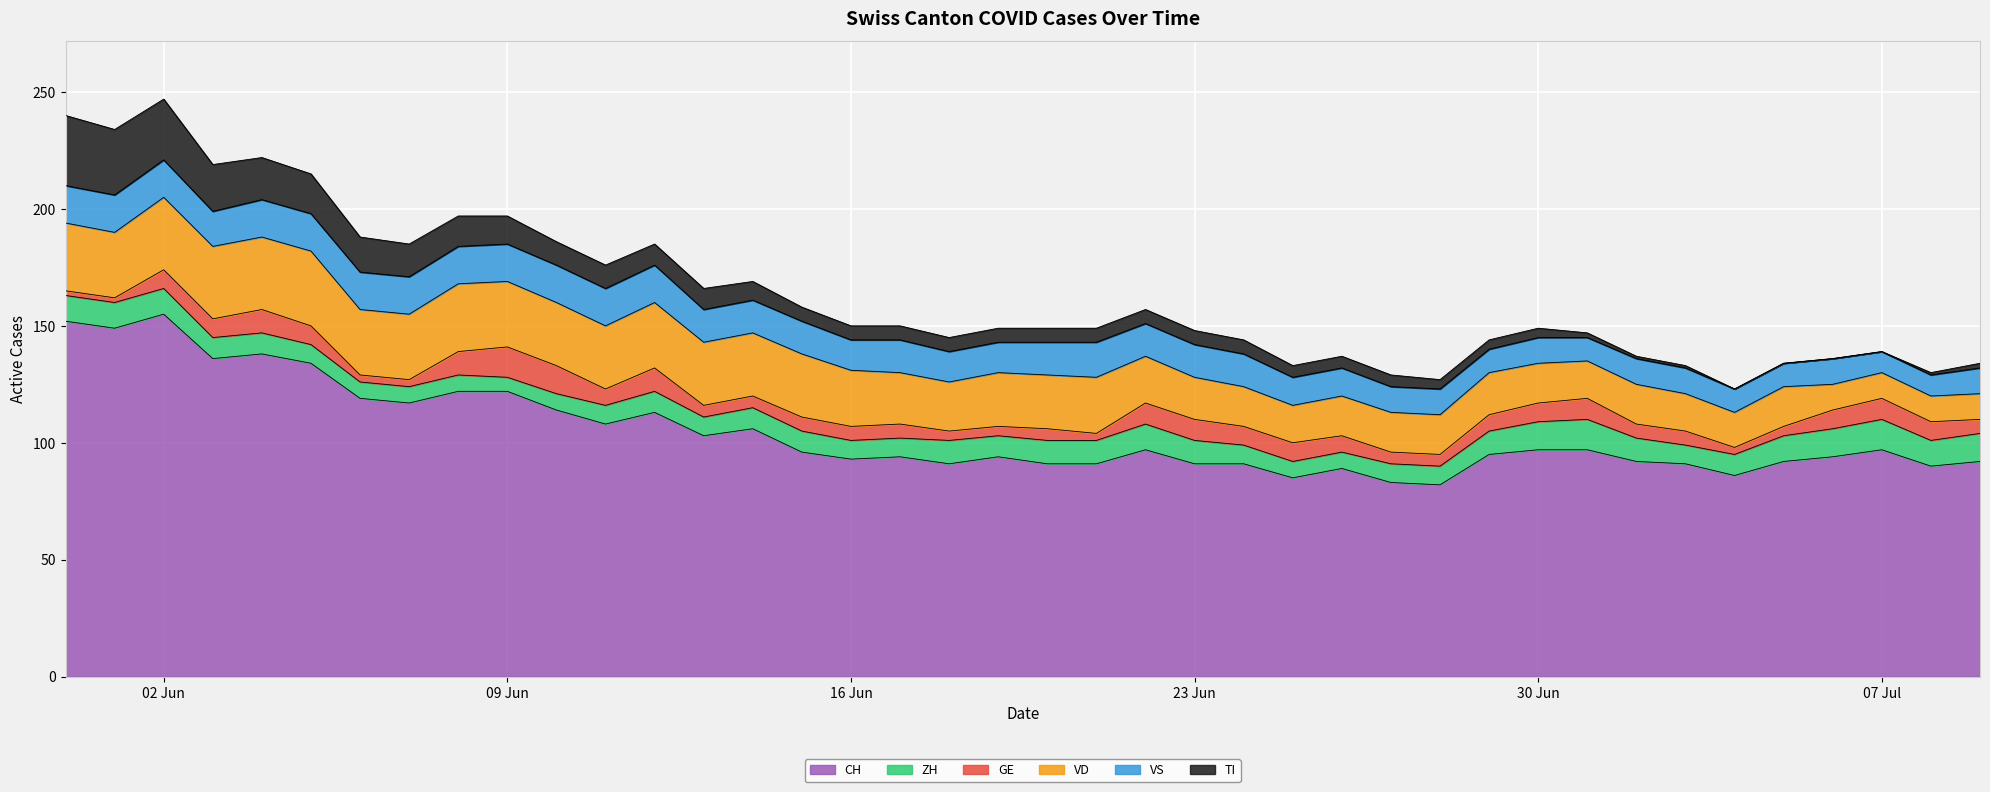

What are all the series names shown in the legend?

CH, ZH, GE, VD, VS, TI